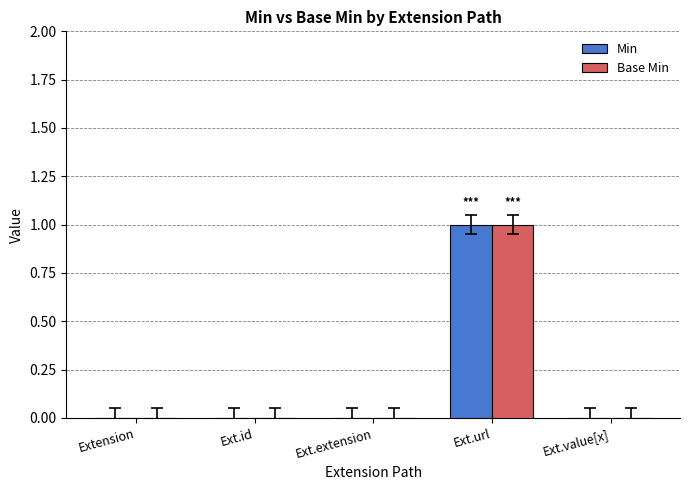

Is the value of Base Min at Ext.url greater than the value of Min at Ext.id?

Yes